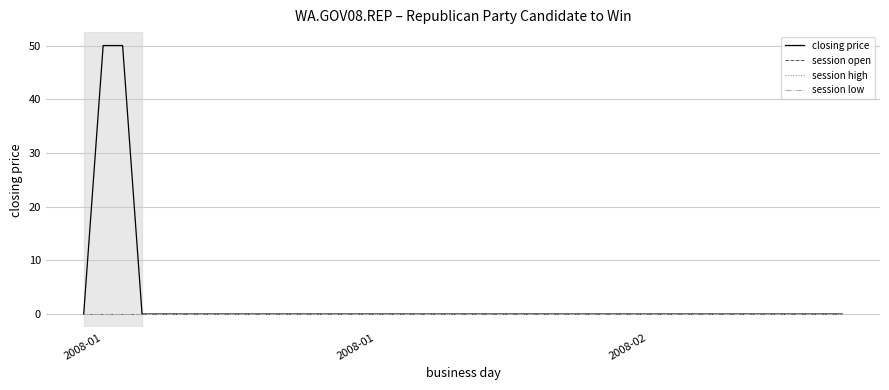

Does the chart display data point markers on the line(s)?

No